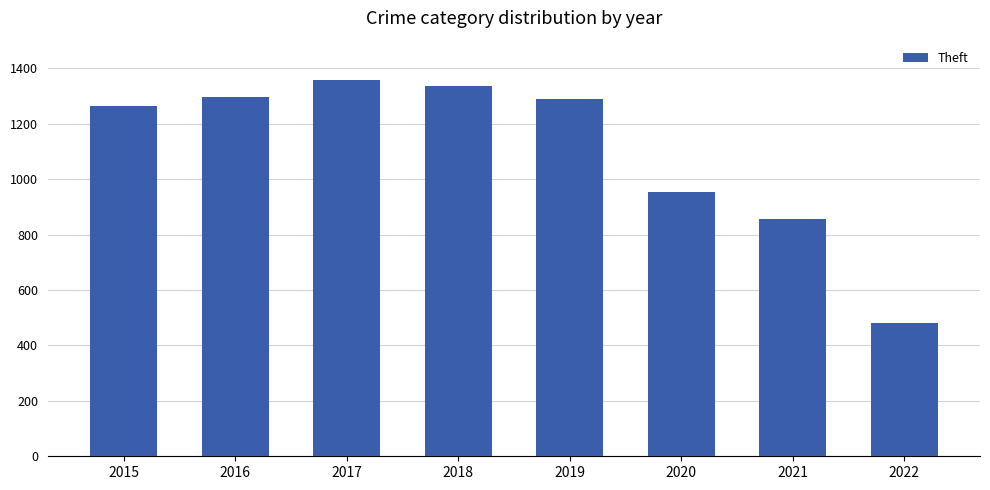

Does the chart contain any negative values?

No